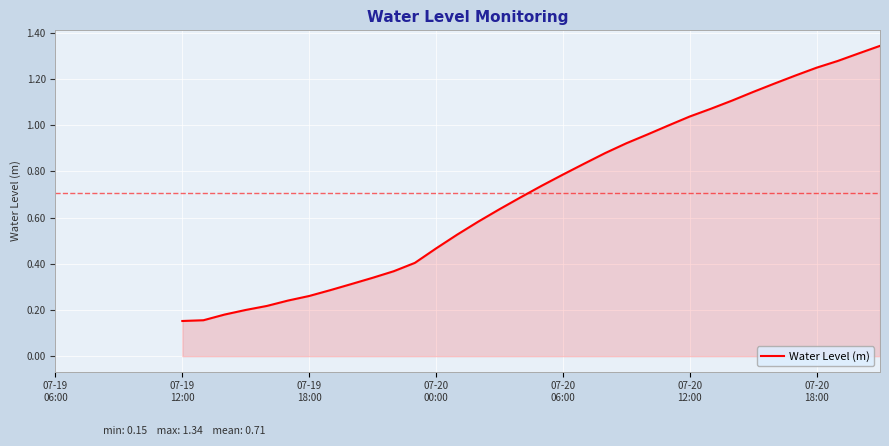

What is the minimum value shown in the chart?

0.2